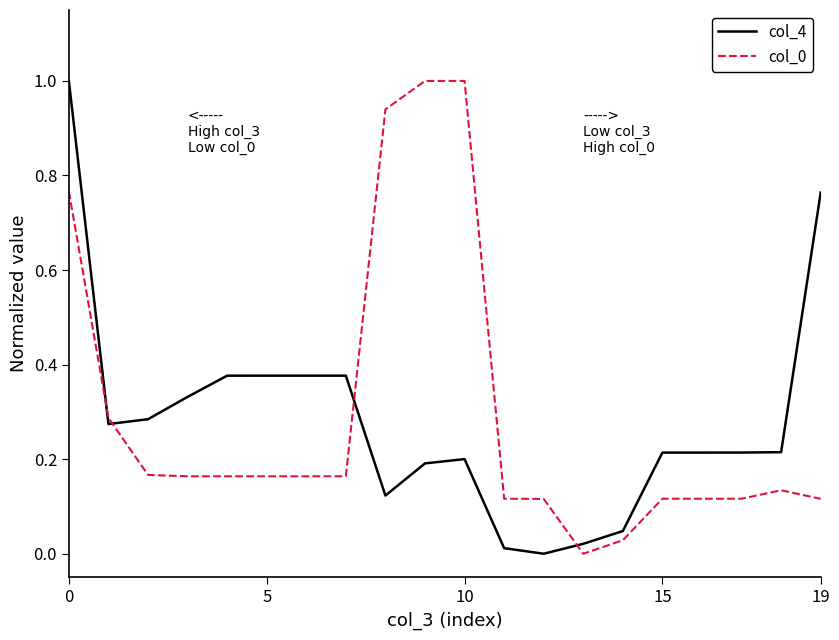

How many intersections are there between col_0 and col_4?

4